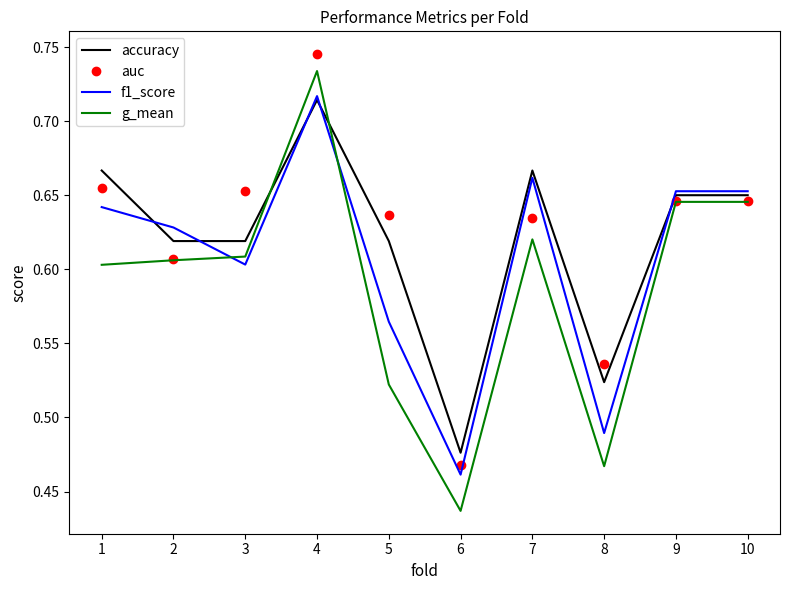

Which series changed the most between 7 and 9?

g_mean